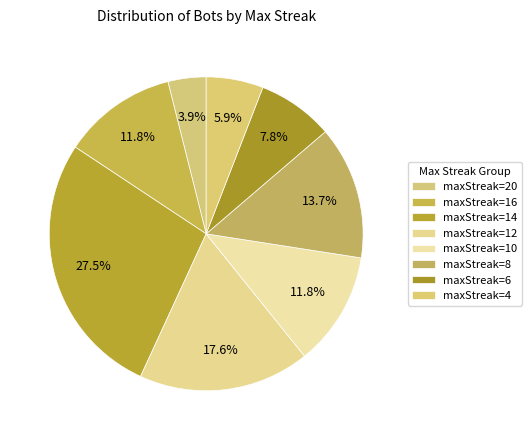

How many segments does this pie chart have?

8